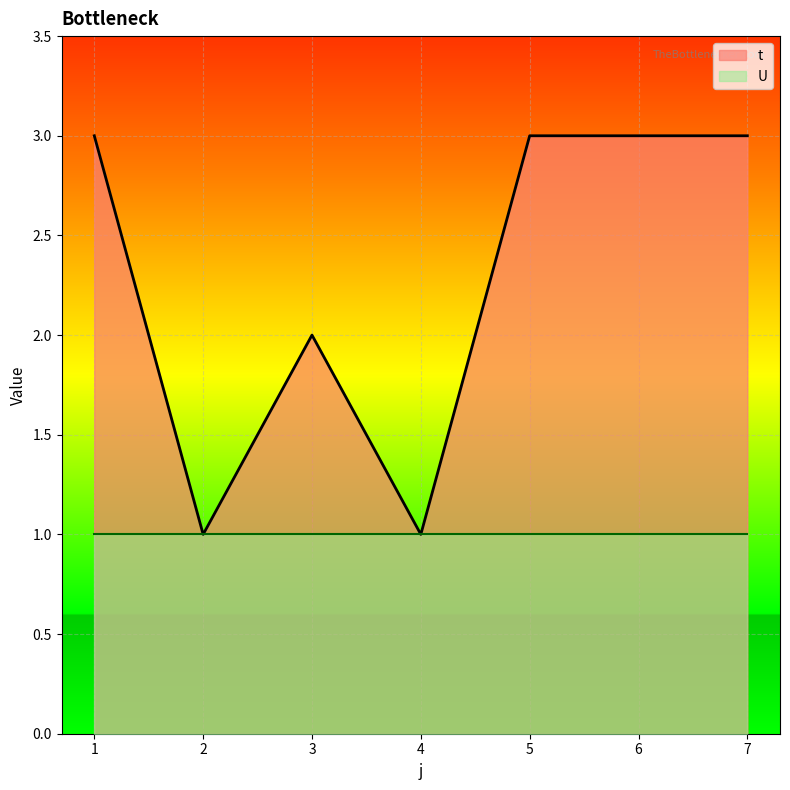

Rank the categories by value from highest to lowest.

1, 5, 6, 7, 3, 2, 4